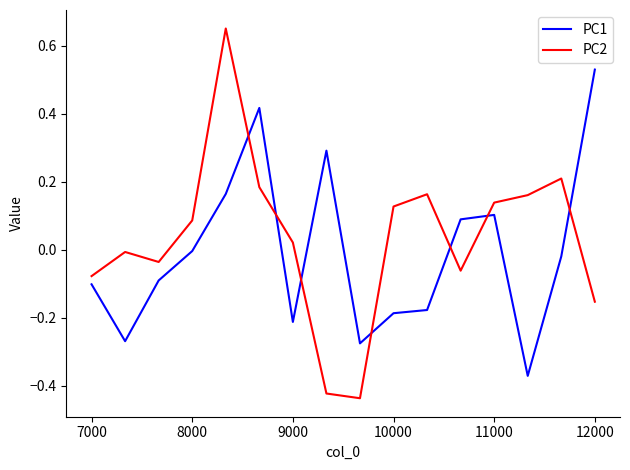

How many values in the PC2 series are below 0?

7